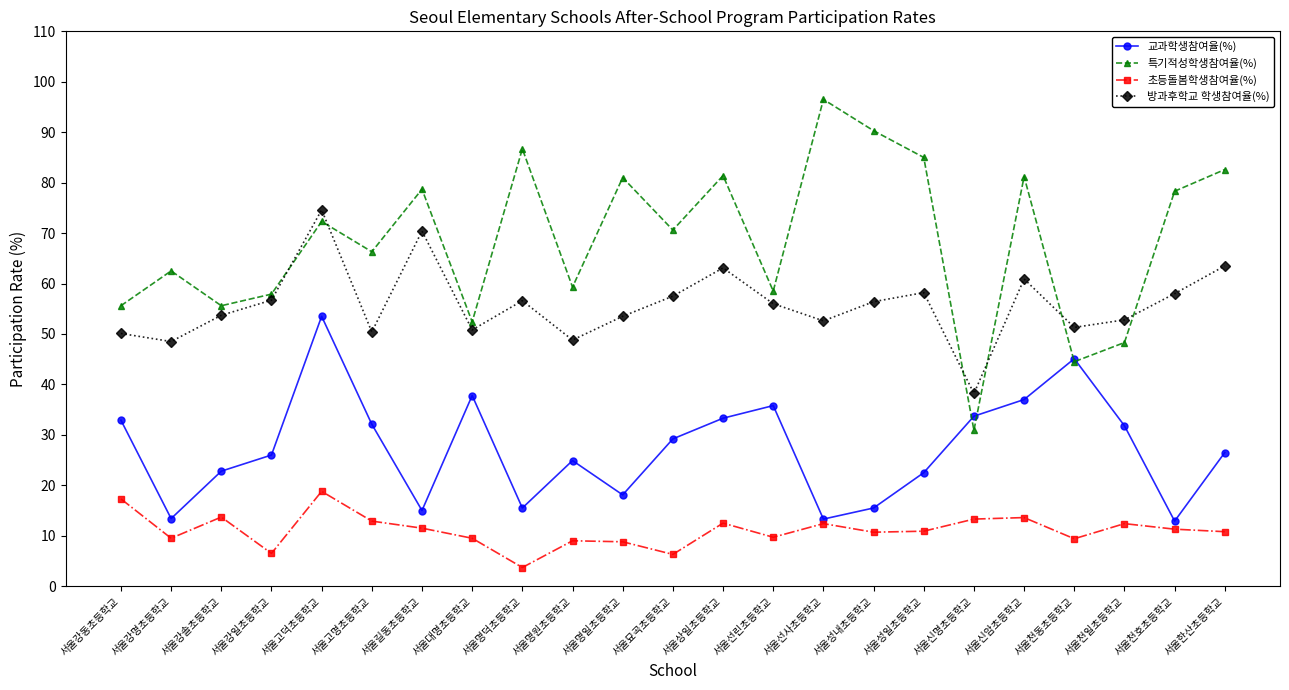

At 서울선린초등학교, list the series in order from largest to smallest.

특기적성학생참여율(%), 방과후학교 학생참여율(%), 교과학생참여율(%), 초등돌봄학생참여율(%)